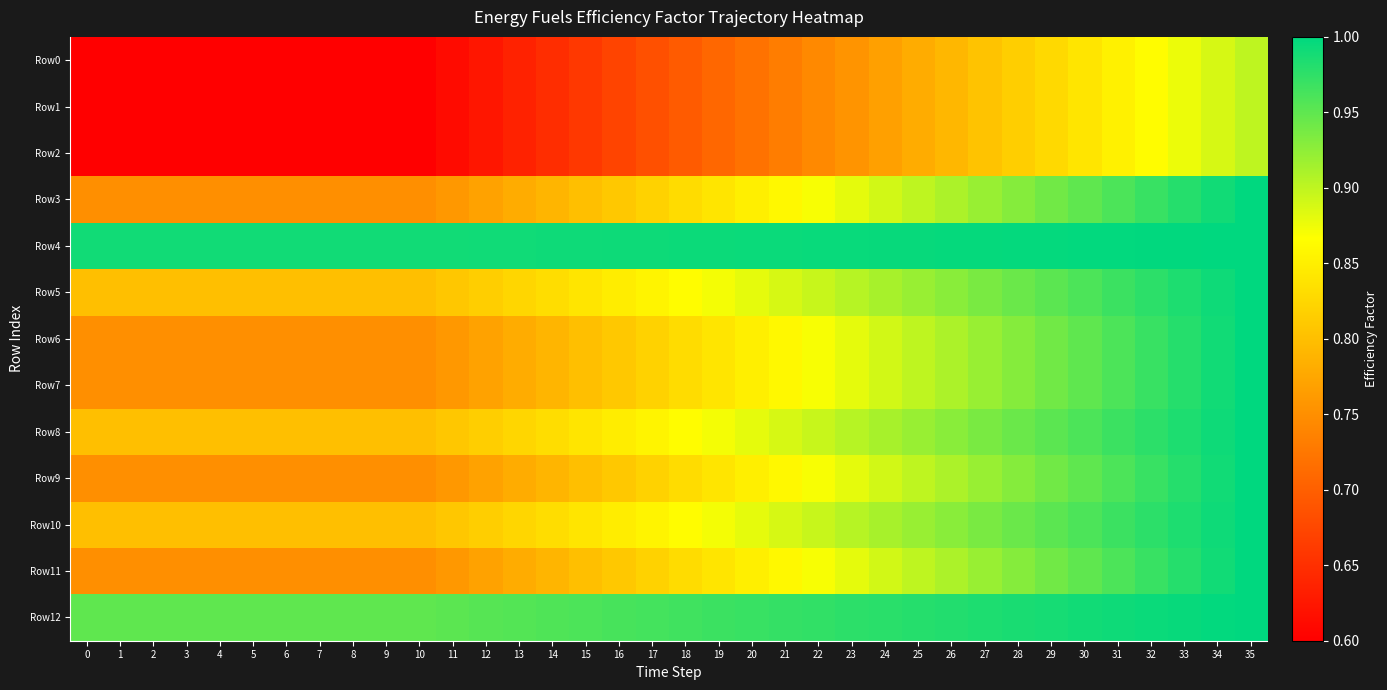

List the series in order of their peak value, lowest first.

Row0, Row1, Row2, Row3, Row4, Row5, Row6, Row7, Row8, Row9, Row10, Row11, Row12